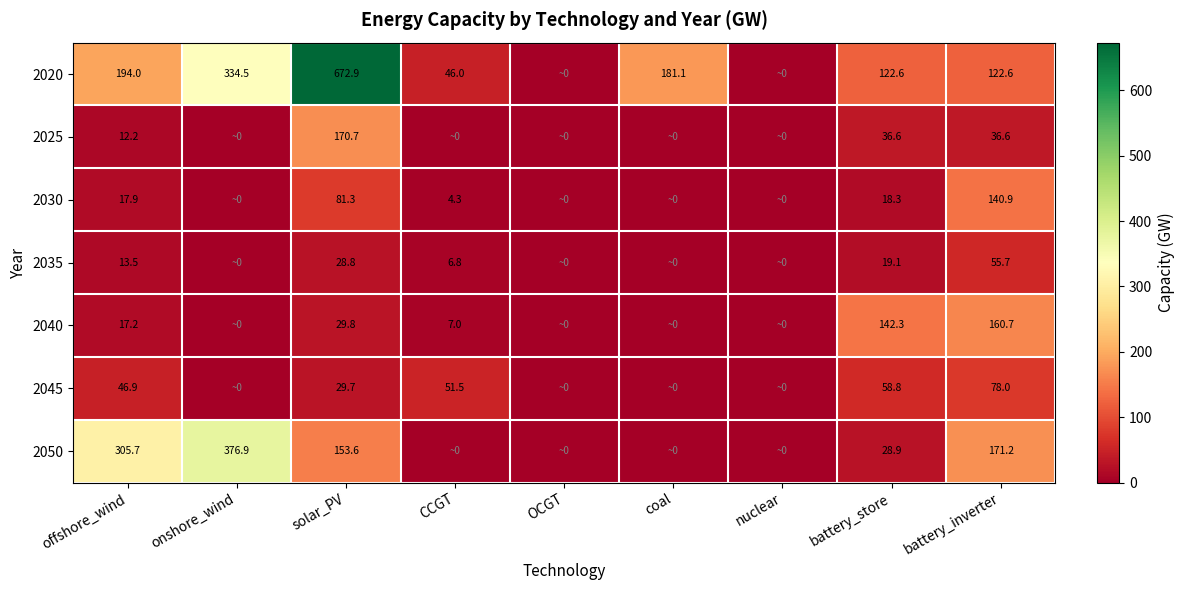

Is the value of 2020 at battery_inverter greater than the value of 2025 at offshore_wind?

Yes